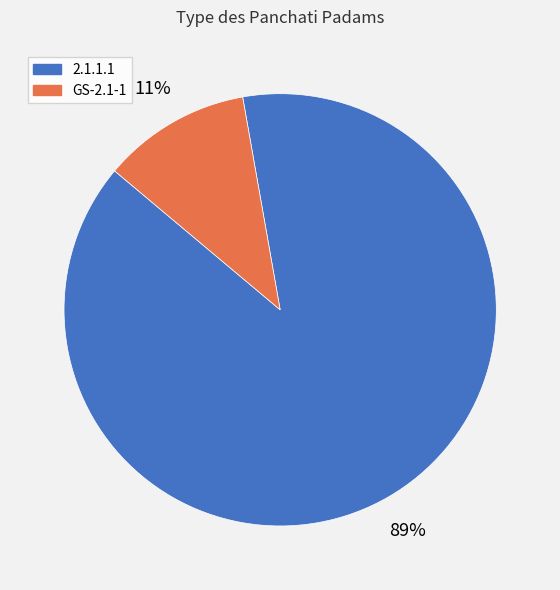

Which slice is the largest?

2.1.1.1